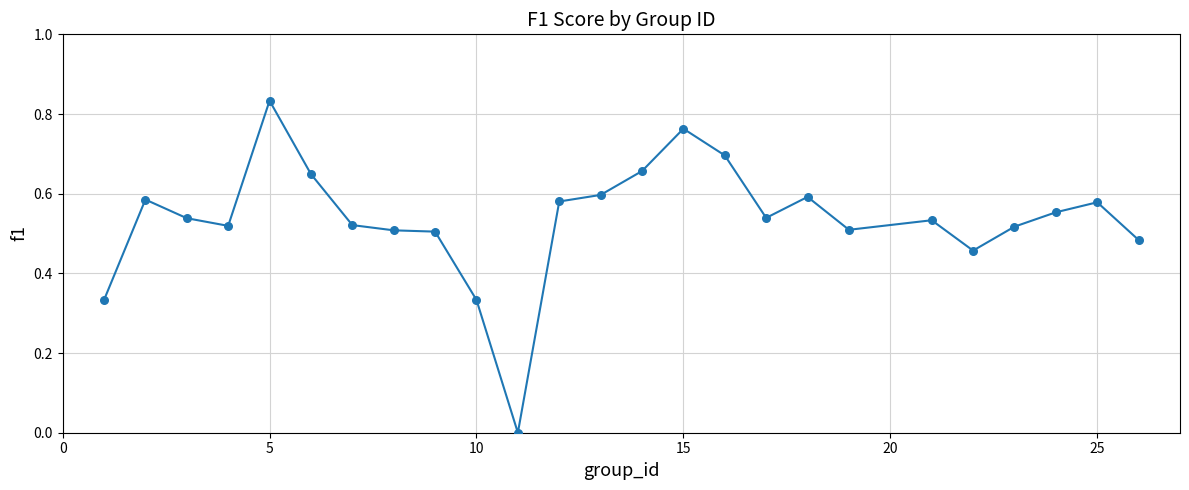

How many lines are shown in the chart?

1